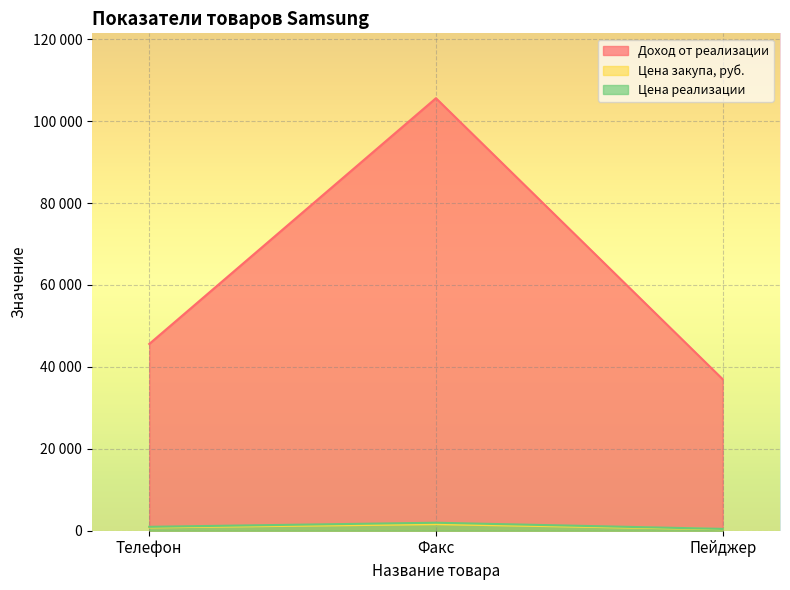

What is the difference between the maximum and minimum values in the Цена реализации series?

1508